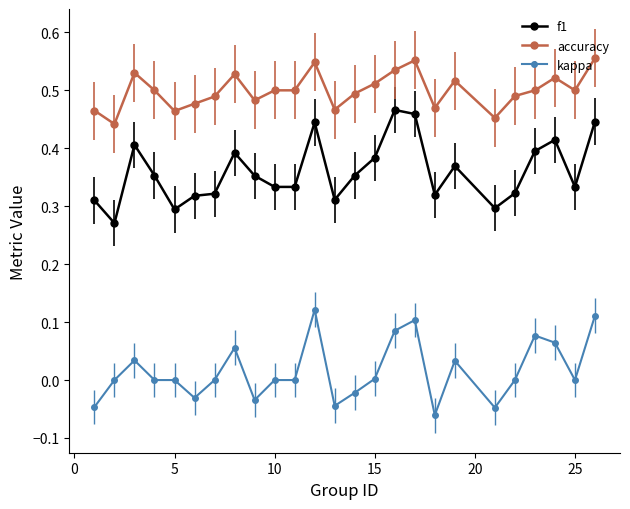

Is this an area chart (filled region under the line)?

No